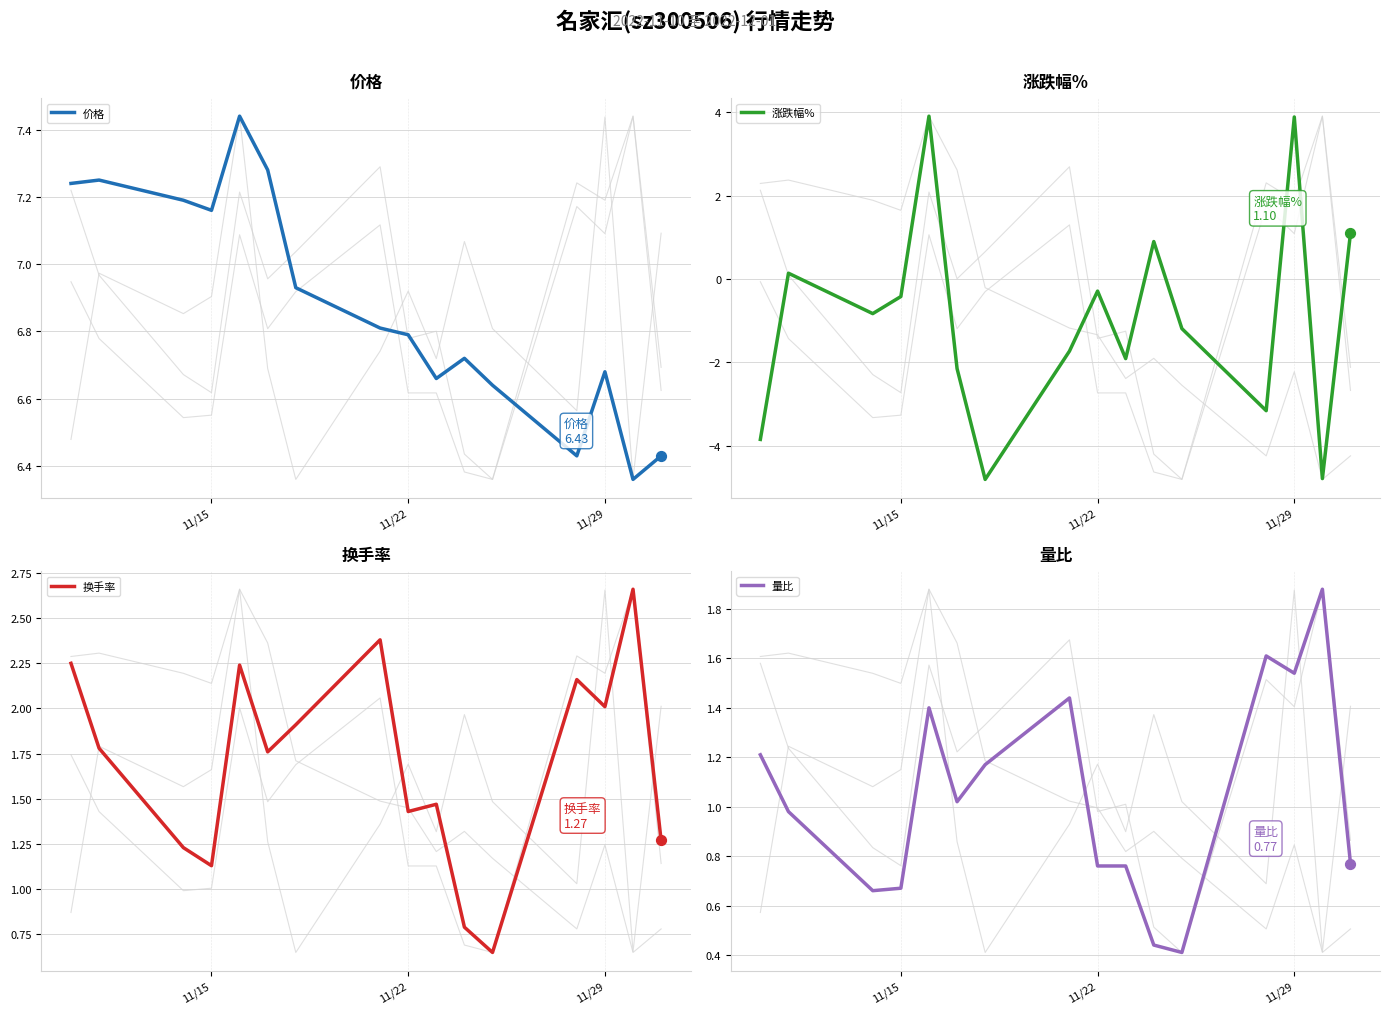

Is the value of 换手率 at 5 greater than the value of 量比 at 7?

Yes